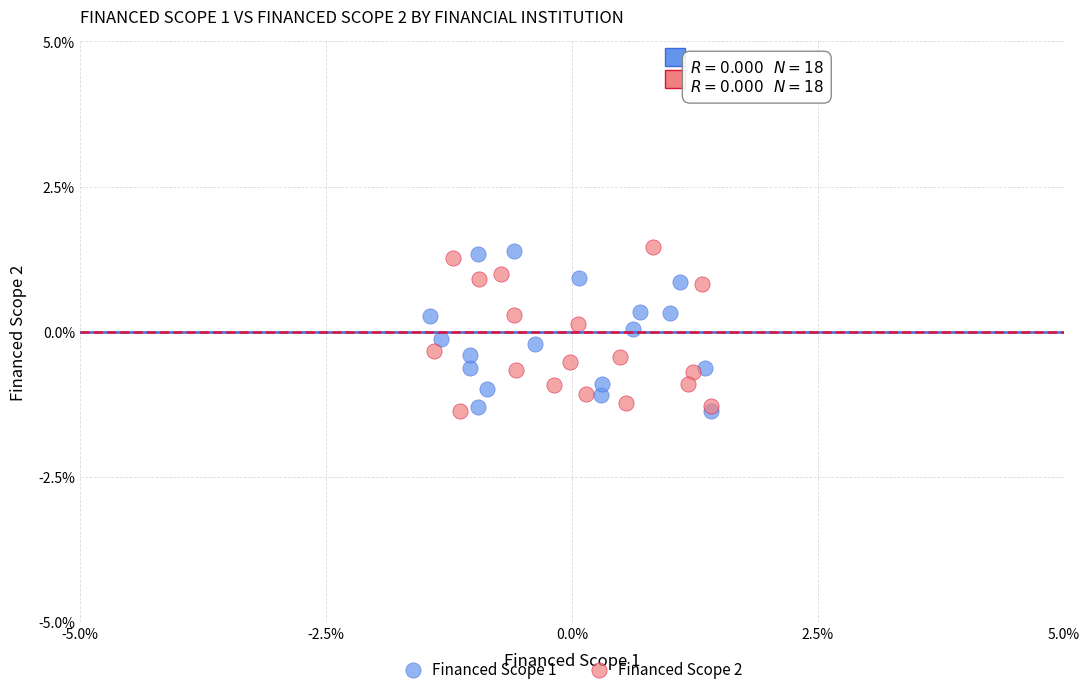

What are all the series names shown in the legend?

Financed Scope 1, Financed Scope 2